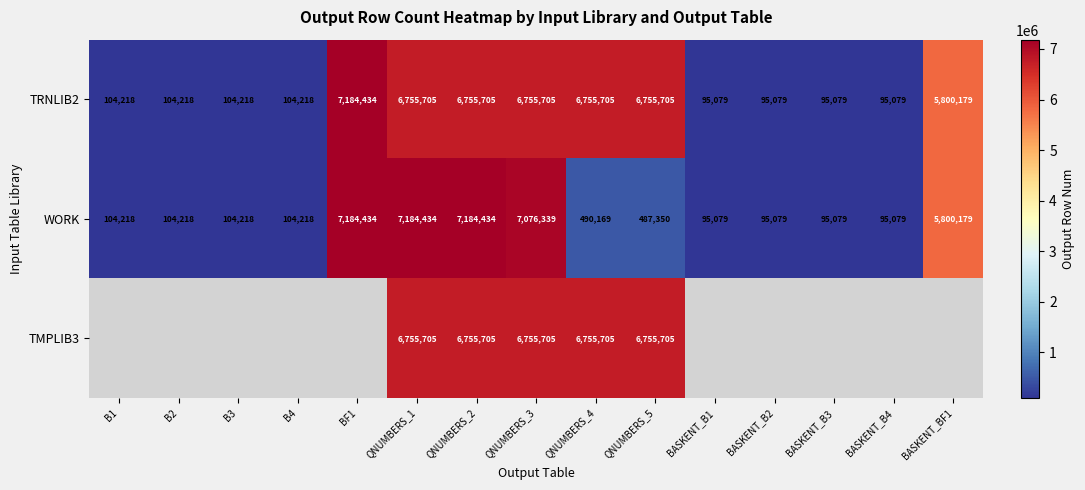

What is the sum of the TMPLIB3 values at QNUMBERS_2 and QNUMBERS_5?

13511410